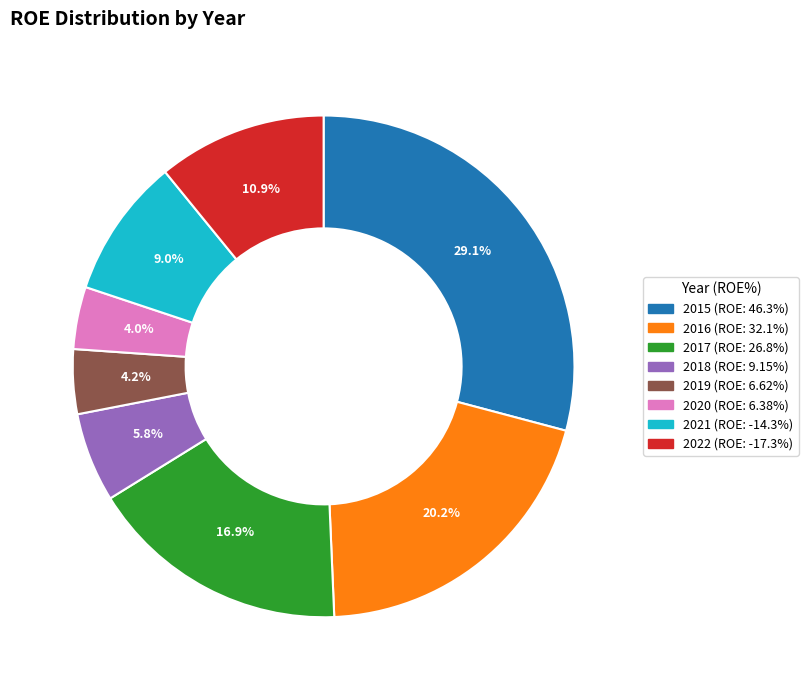

Do 2016 and 2020 together represent more than half of the pie?

No